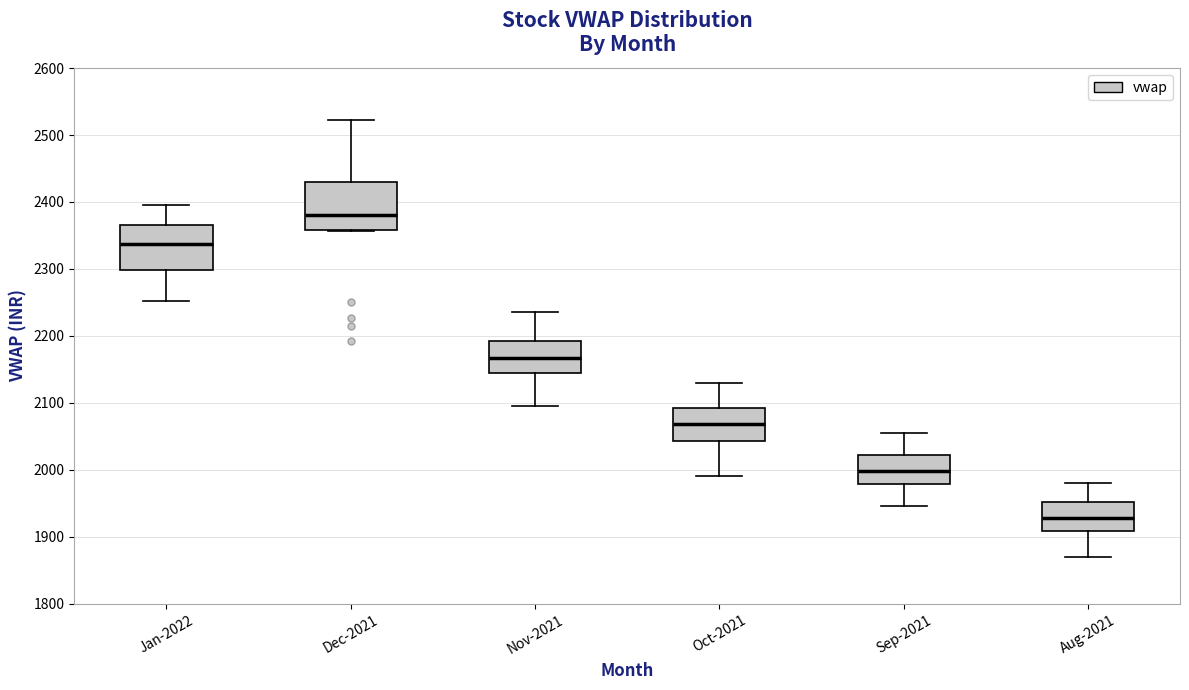

Reading left to right, read every box against the y-axis: the position of its median line, the range the box covers, and the ends of its whiskers. The values are not printed on the chart, so give them approximately, as read against the axis.

Jan-2022: median 2340, box 2300 to 2370, whiskers 2250 to 2400
Dec-2021: median 2380, box 2360 to 2430, whiskers 2360 to 2520
Nov-2021: median 2170, box 2140 to 2190, whiskers 2100 to 2240
Oct-2021: median 2070, box 2040 to 2090, whiskers 1990 to 2130
Sep-2021: median 2000, box 1980 to 2020, whiskers 1950 to 2060
Aug-2021: median 1930, box 1910 to 1950, whiskers 1870 to 1980